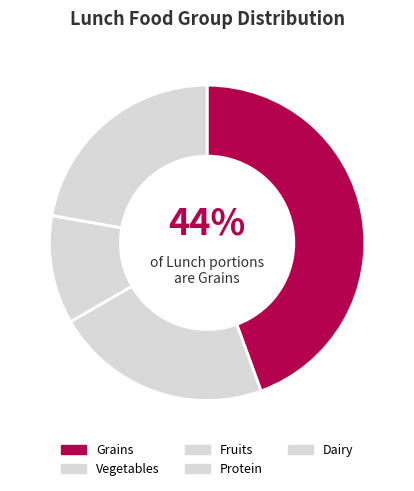

Is the sum of Protein and Grains greater than half?

No